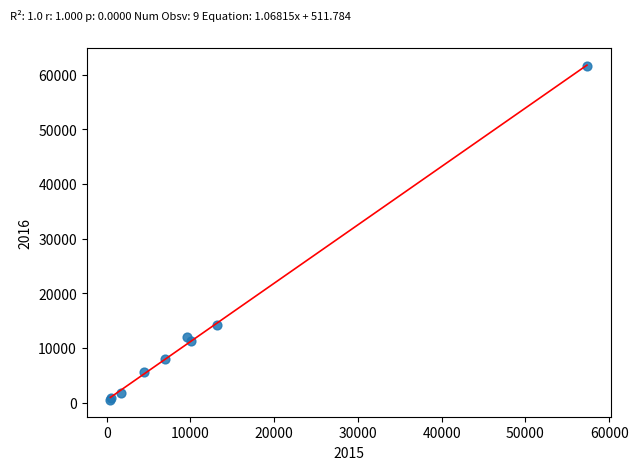

What Y value in the scatter plot is closest to 31068?

14289